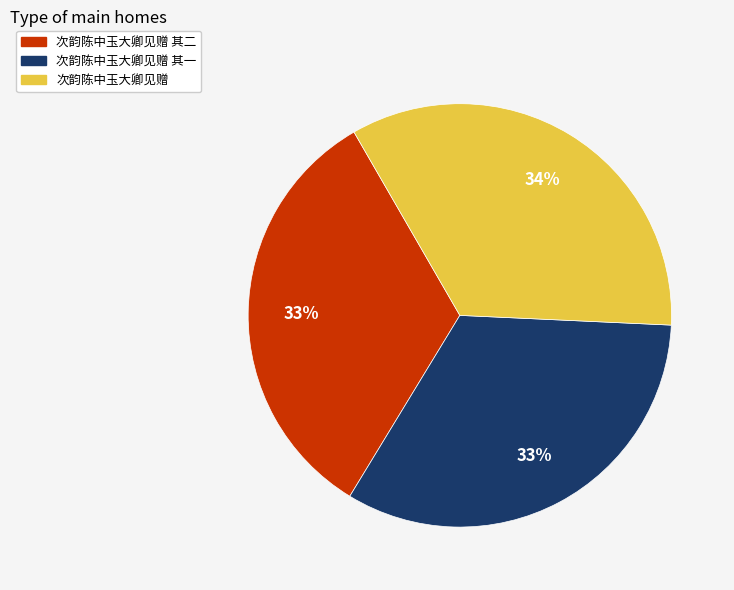

Is the sum of 次韵陈中玉大卿见赠 其二 and 次韵陈中玉大卿见赠 greater than half?

Yes